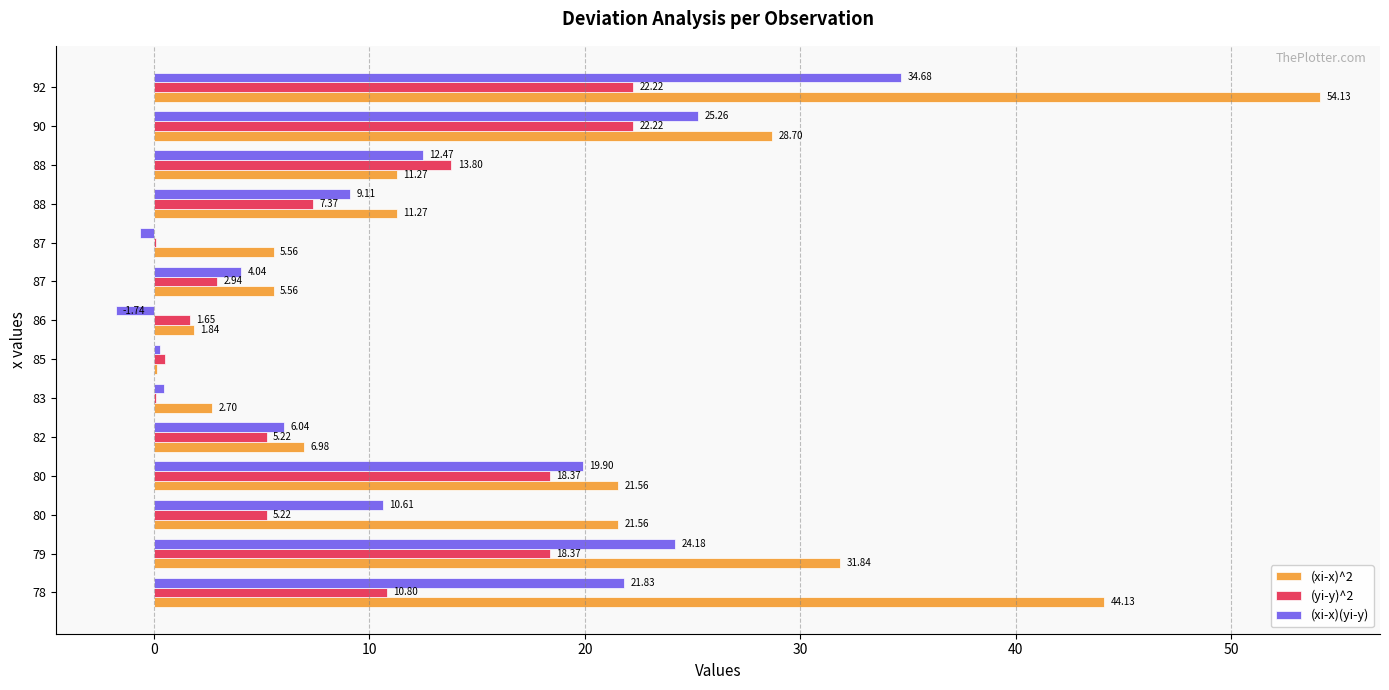

At which category is the sum across all series the highest?

92